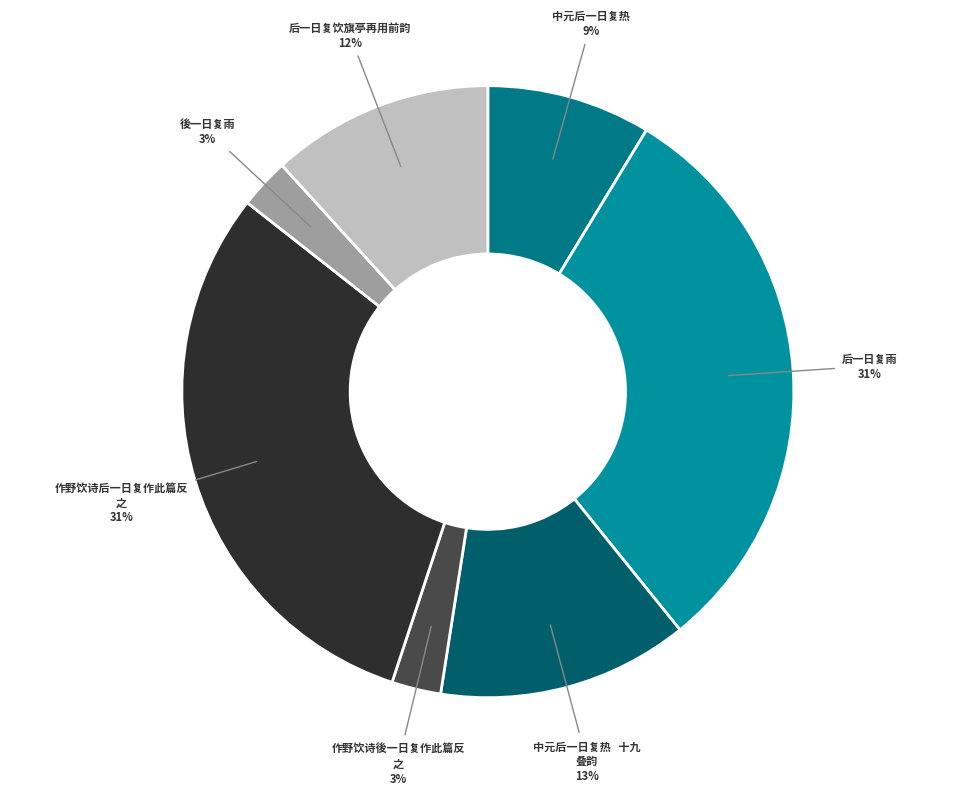

Count the number of slices in the pie.

7